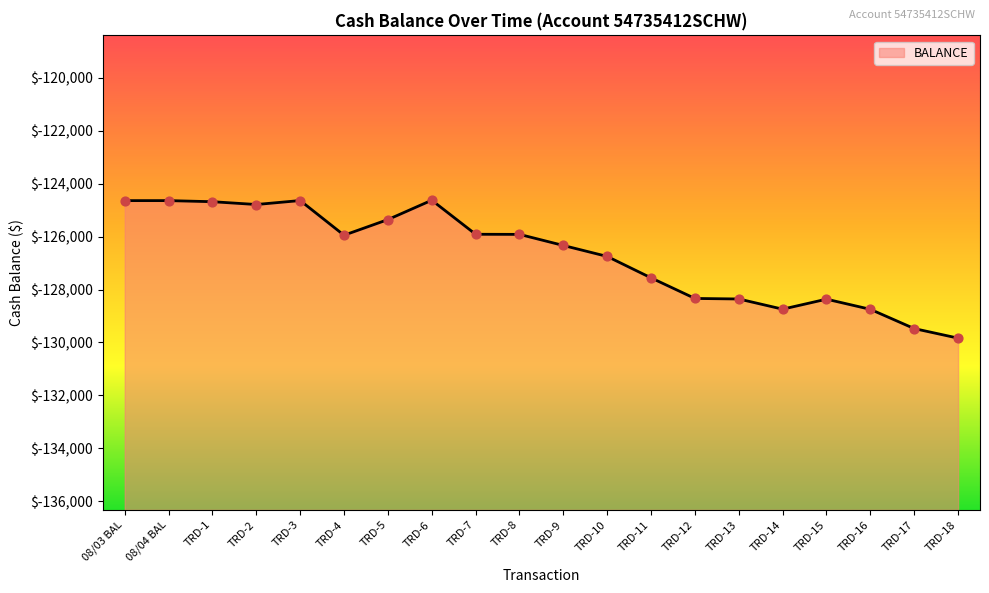

What is the change in value from TRD-4 to TRD-11?

-1612.1